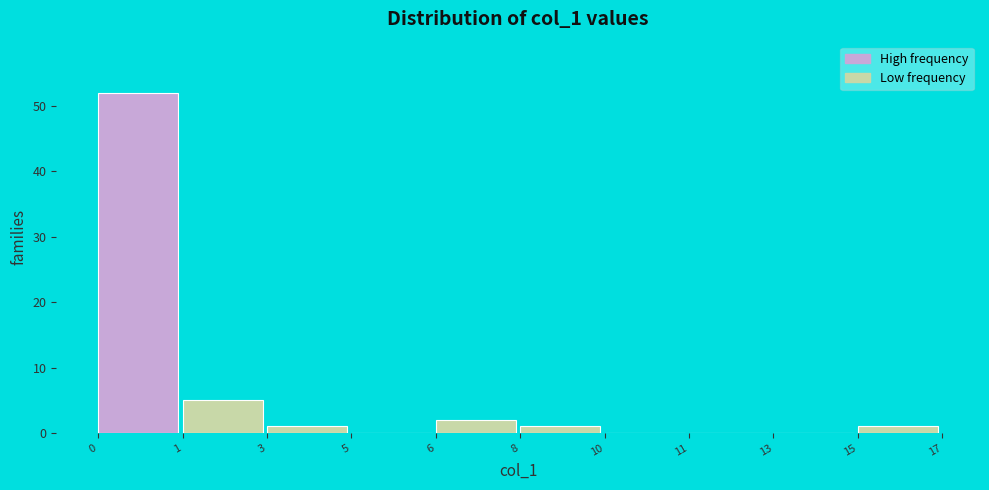

Reading right to left, what are all the values shown in this chart?

15=1	13=0	11=0	10=0	8=1	6=2	5=0	3=1	1=5	0=52